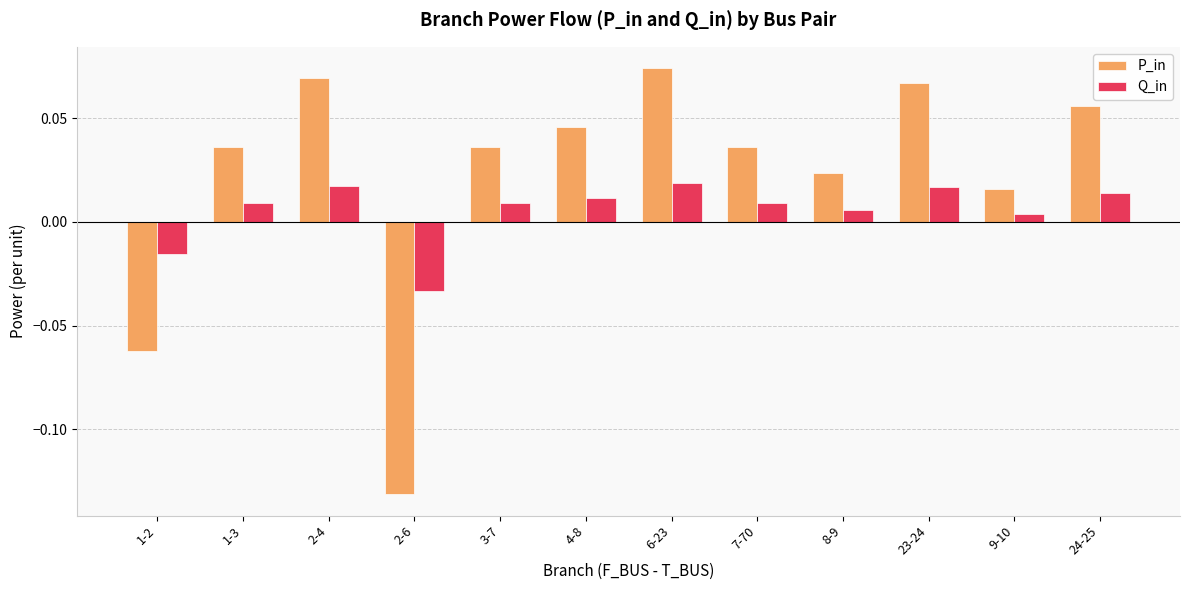

List the series in order of their overall mean, highest first.

P_in, Q_in